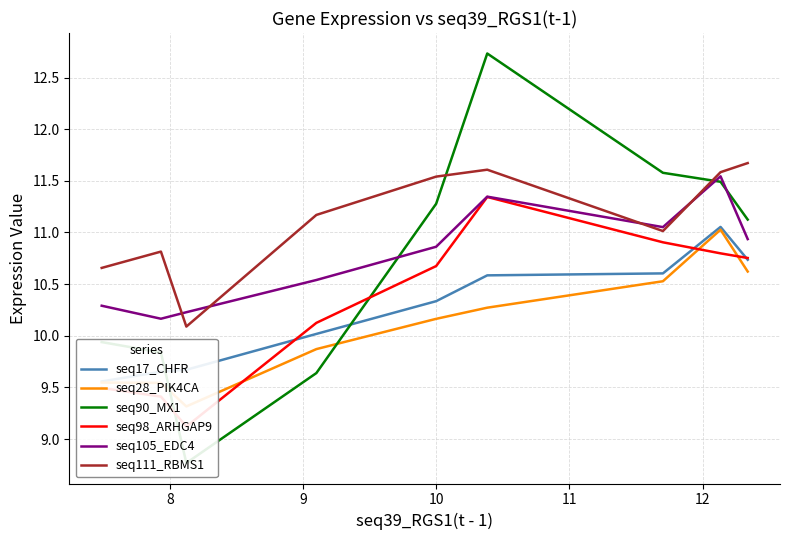

How many data points in seq90_MX1 are less than 11?

4